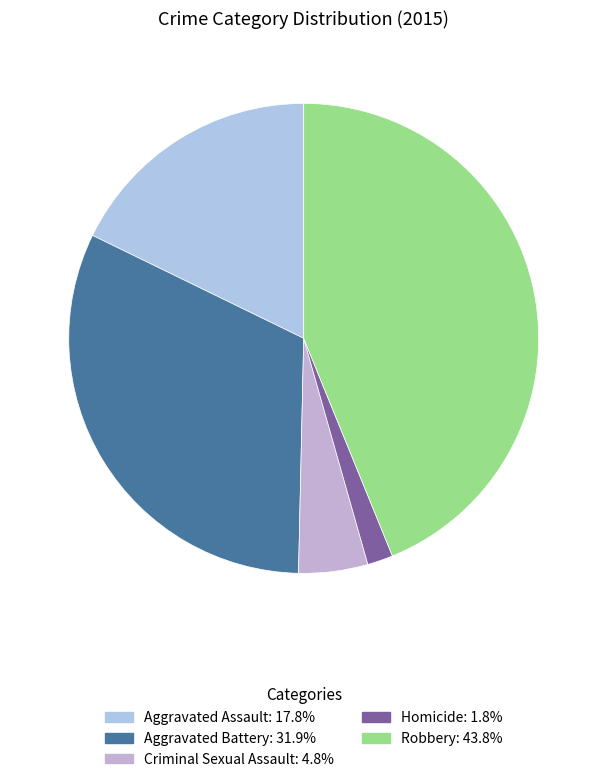

Does any single category account for the majority?

No